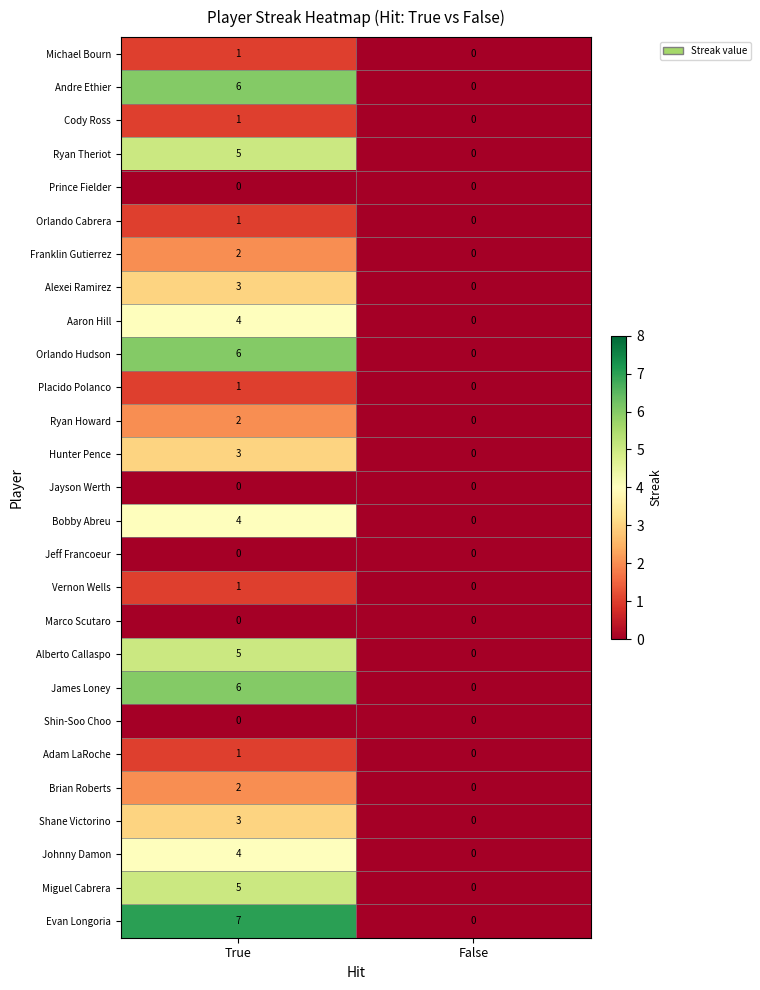

The value of Bobby Abreu at False is 2. True or false?

False